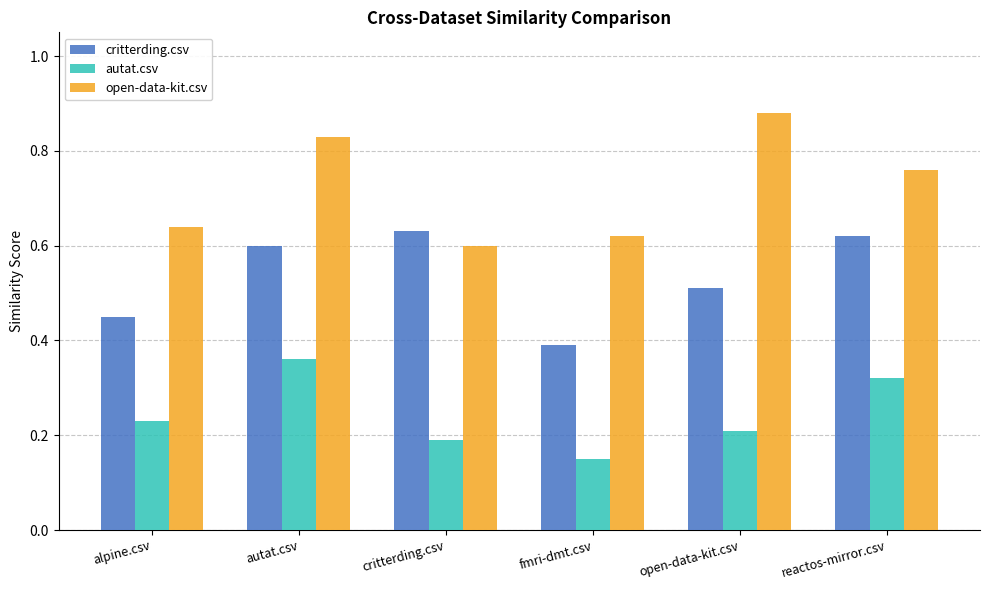

Where is open-data-kit.csv nearest to the value 0?

critterding.csv